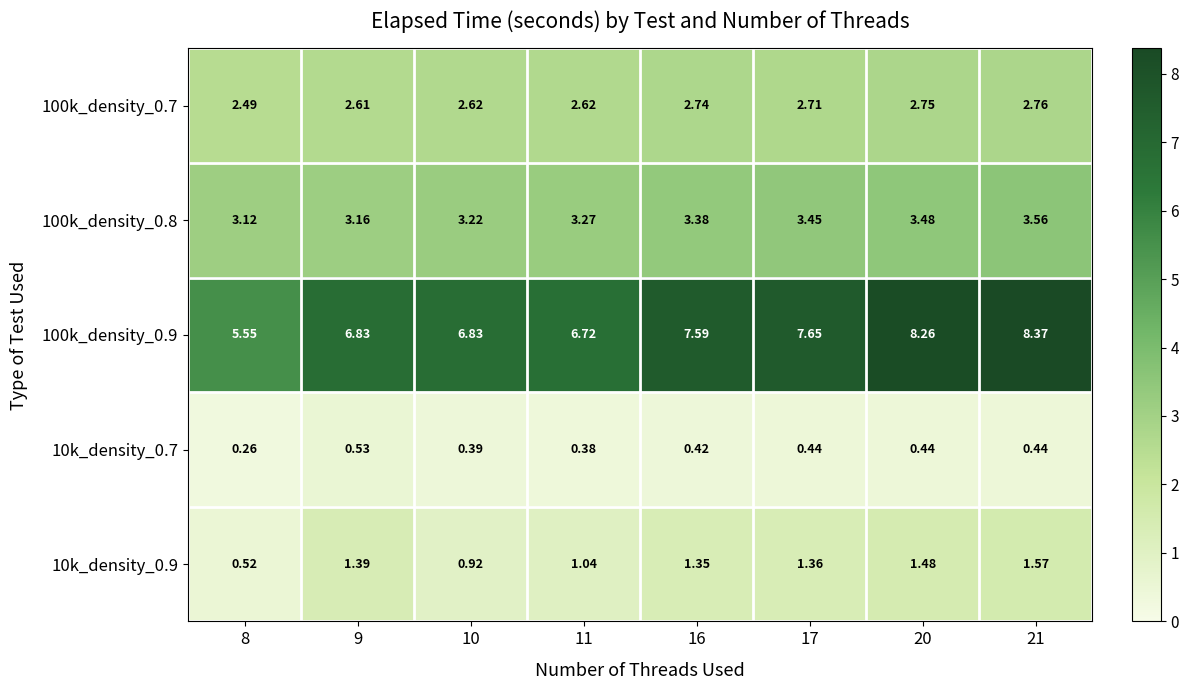

Is the value of 100k_density_0.7 at 10 greater than the value of 100k_density_0.9 at 10?

No